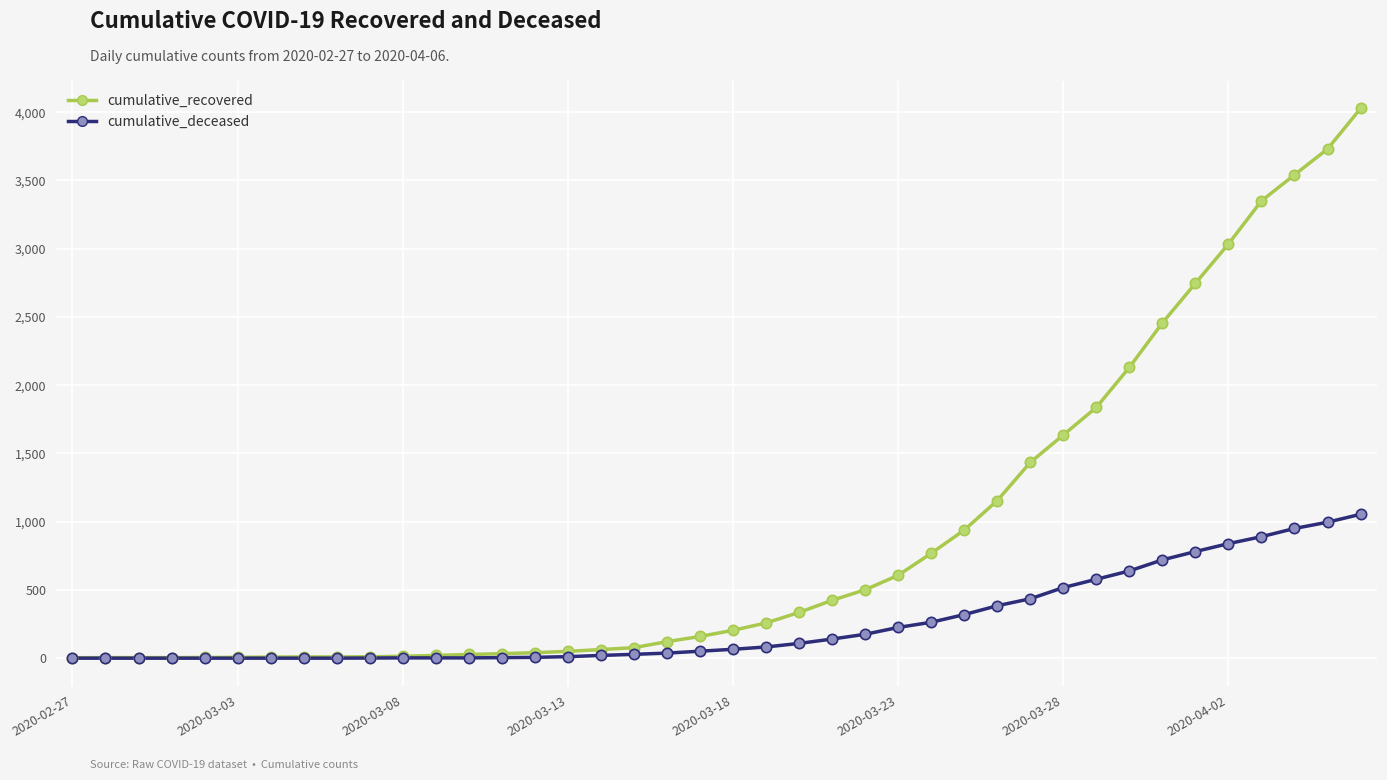

Which series has the largest total across all categories?

cumulative_recovered